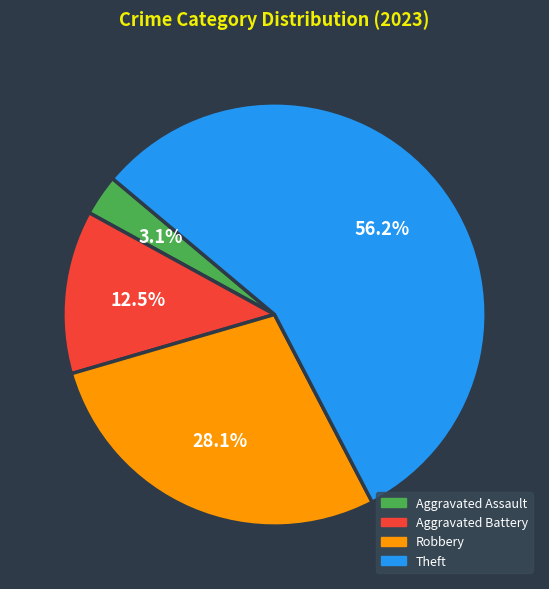

Which category has the biggest portion of the pie?

Theft